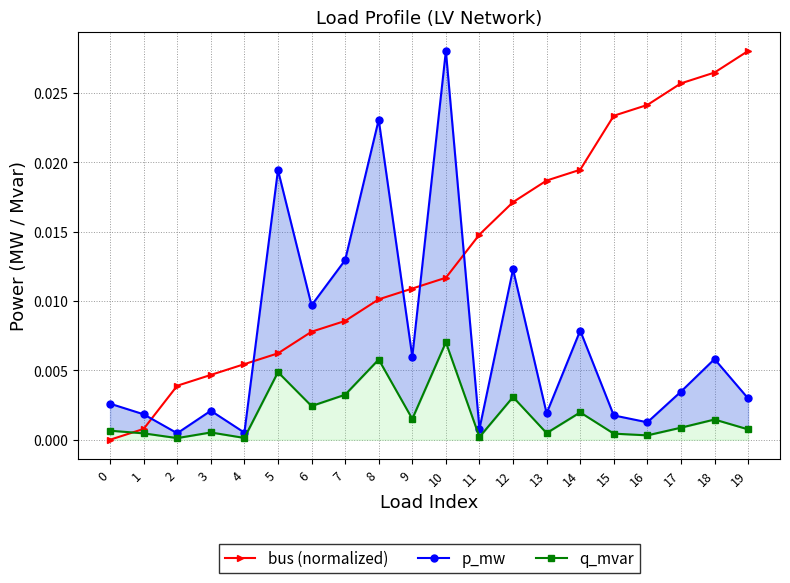

How many lines are shown in the chart?

3